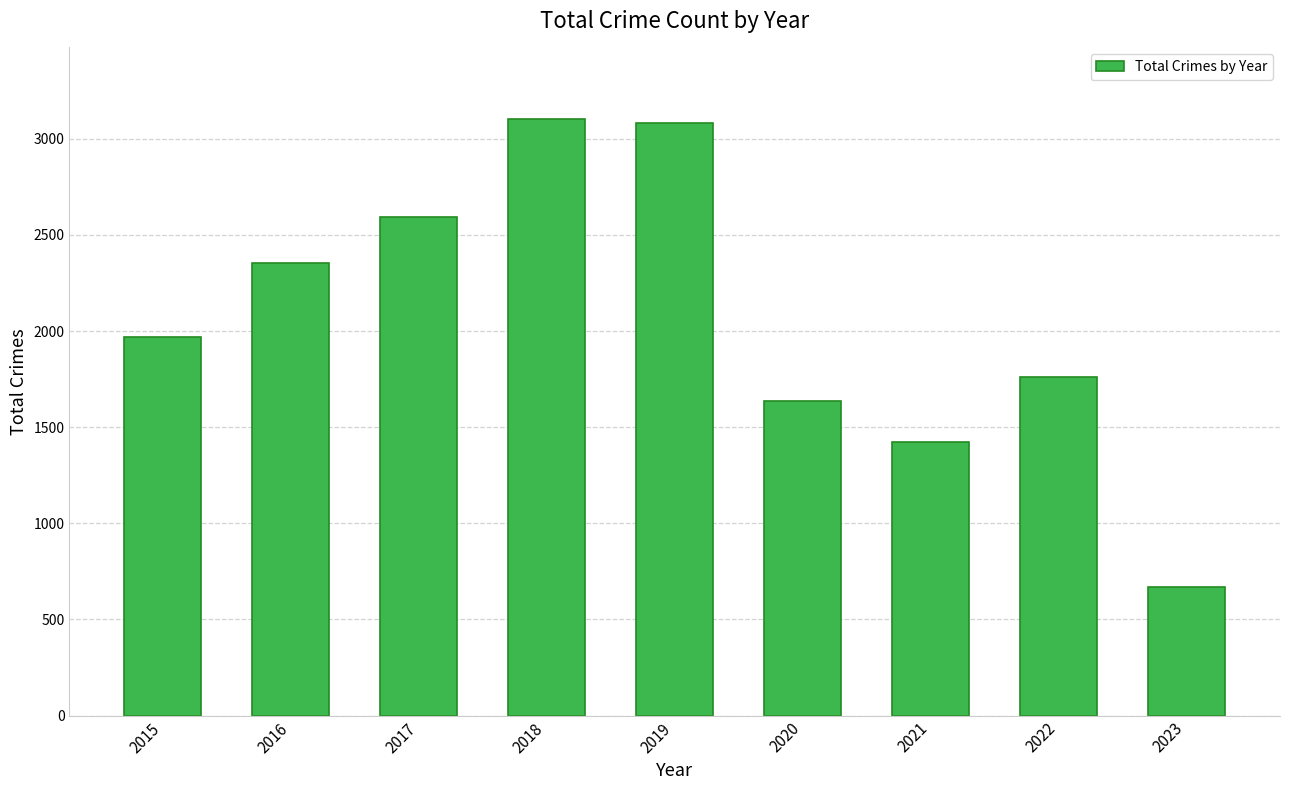

The value at 2018 is 4479. True or false?

False